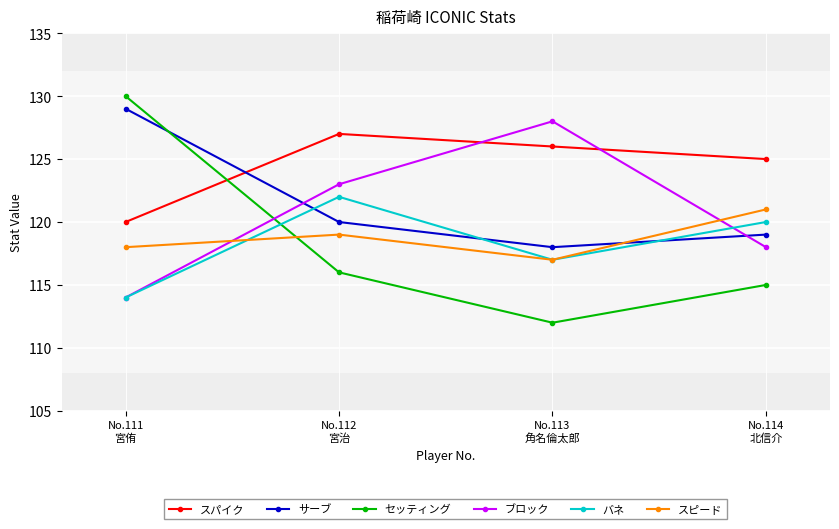

In スピード, how many points are lower than both neighbors (excluding endpoints)?

1